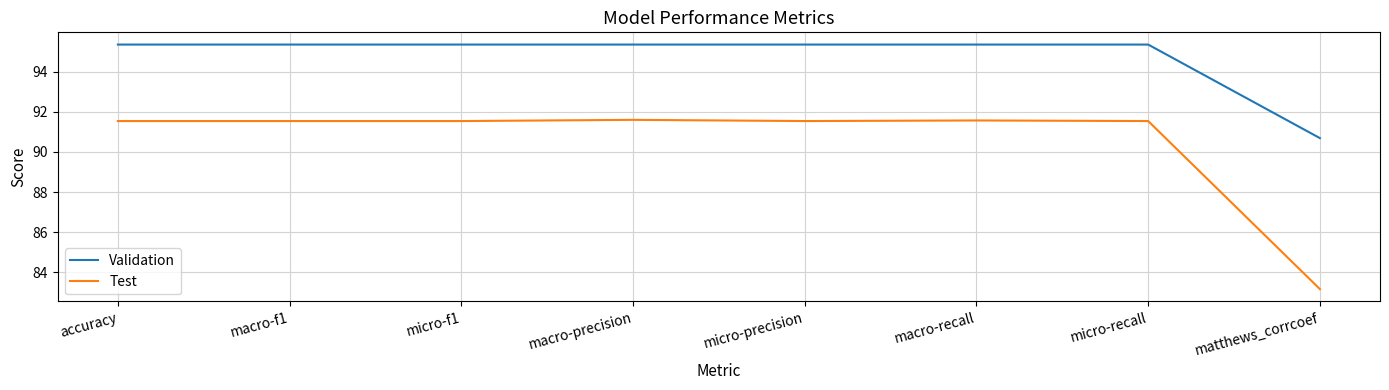

Is it true that Test equals 91.5 at micro-f1?

True